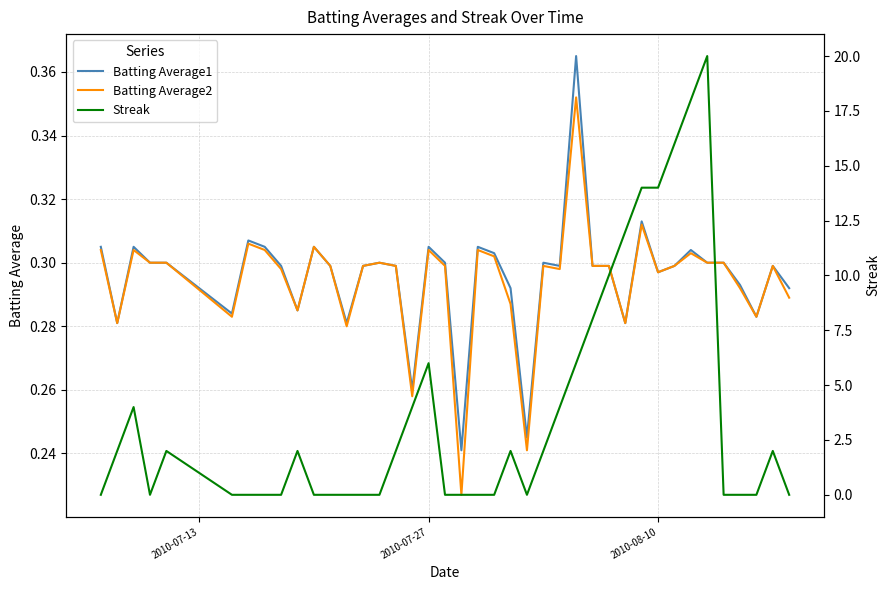

Which series has the widest spread of values?

Streak